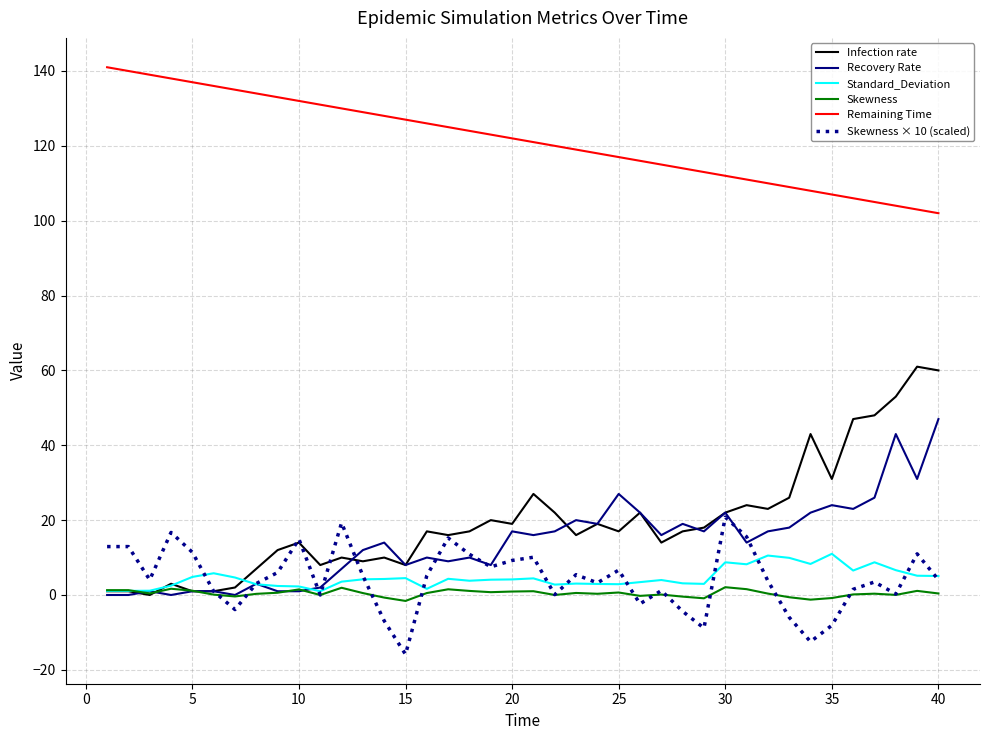

What is the sum of all Infection rate values?

786.0